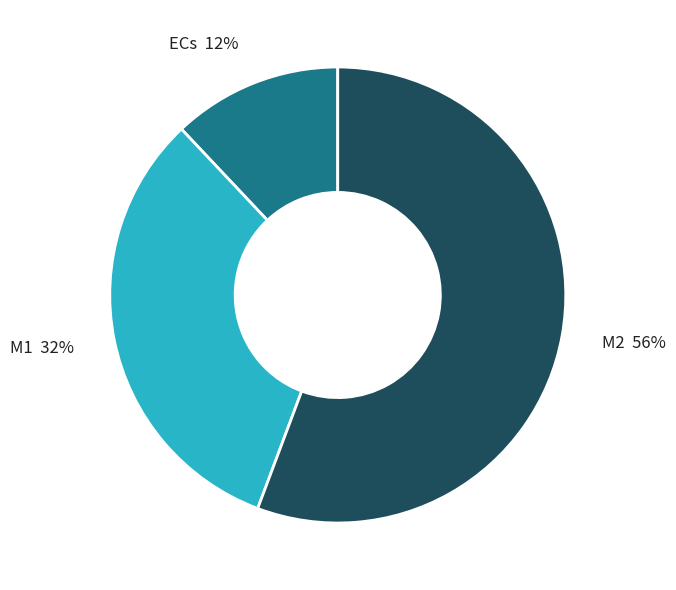

Do M1 and ECs together represent more than half of the pie?

No